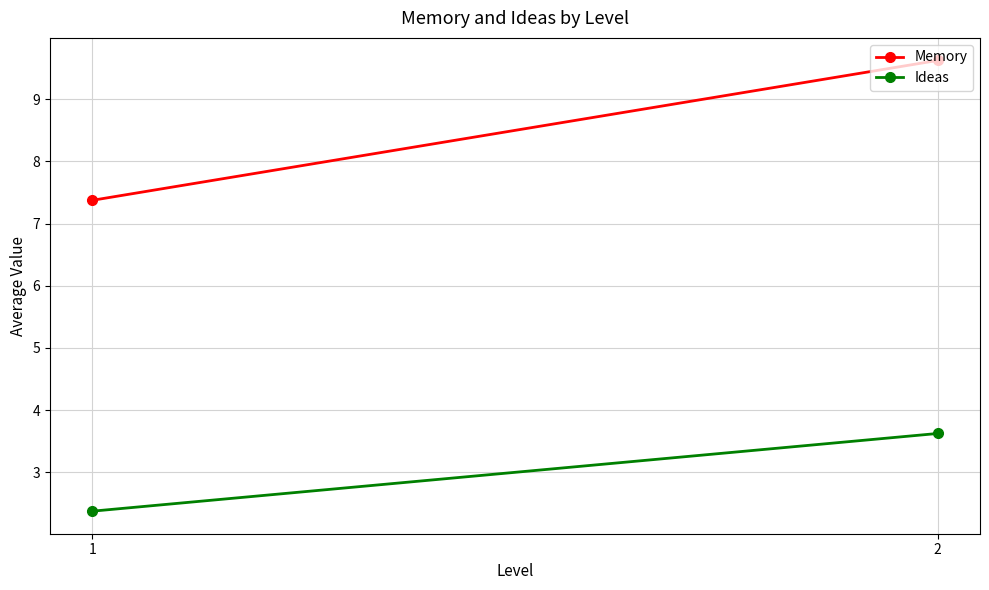

What is the maximum value shown in the chart?

9.6